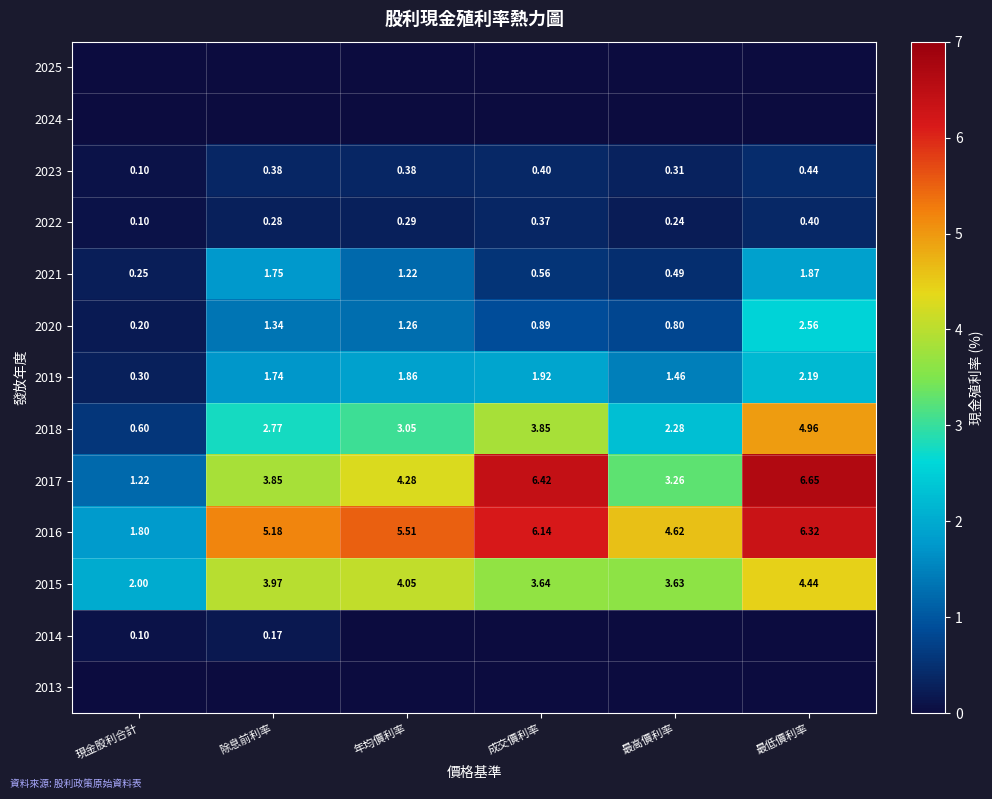

At which label does 2018 reach its minimum?

現金股利合計